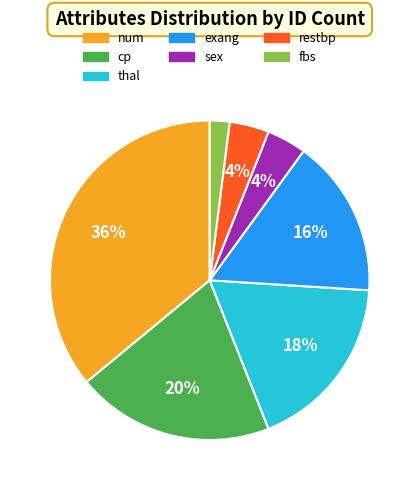

To the nearest percent, what portion does thal represent?

18%